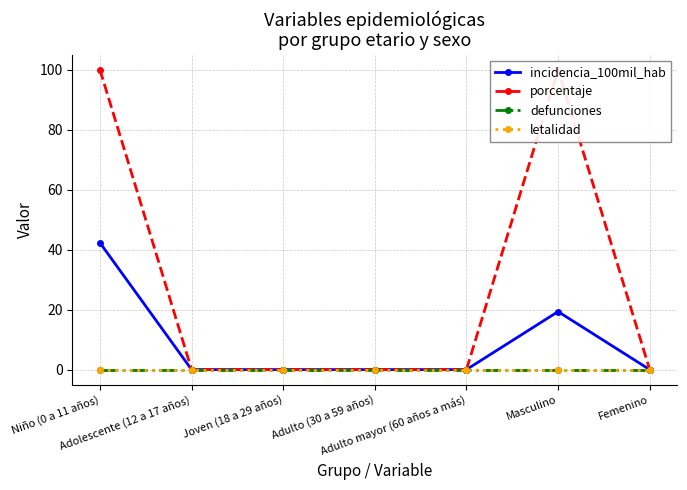

Which series has the widest spread of values?

porcentaje